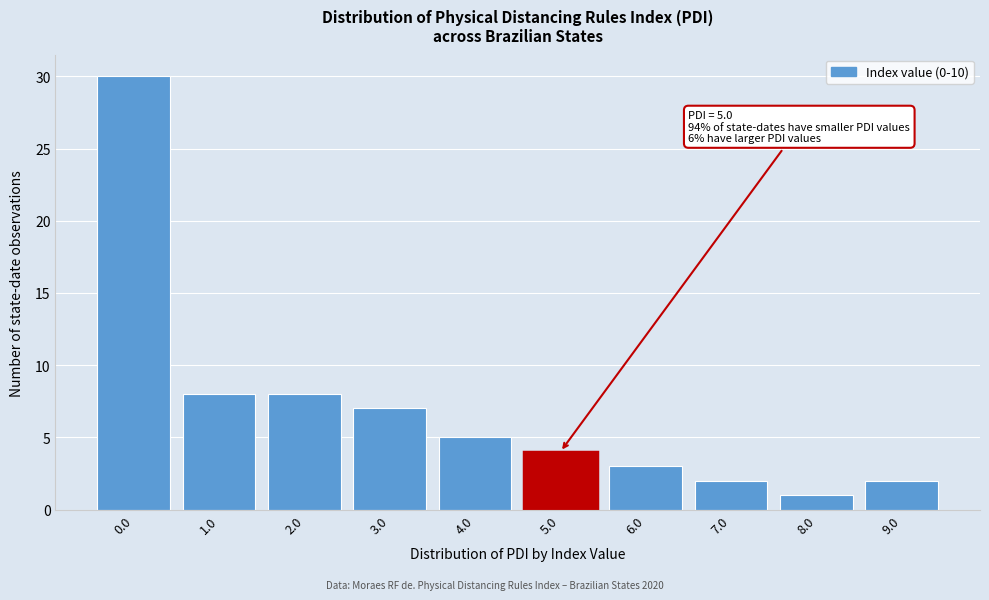

Reading right to left, extract all data points from this chart.

2	1	2	3	4	5	7	8	8	30